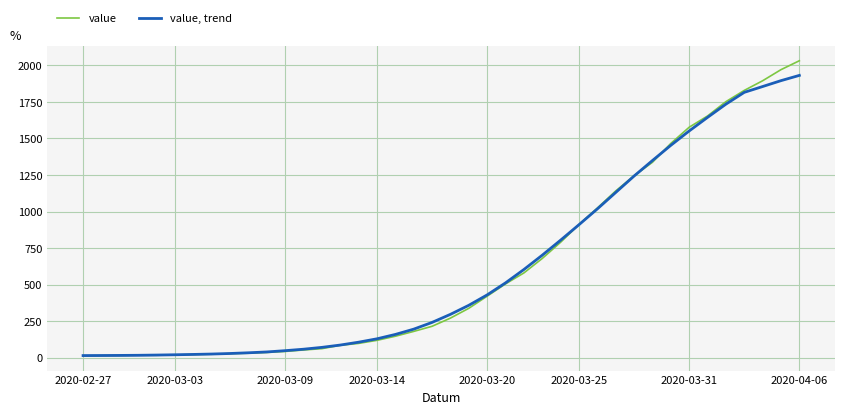

Rank the series by their maximum value, from lowest to highest.

value, trend, value